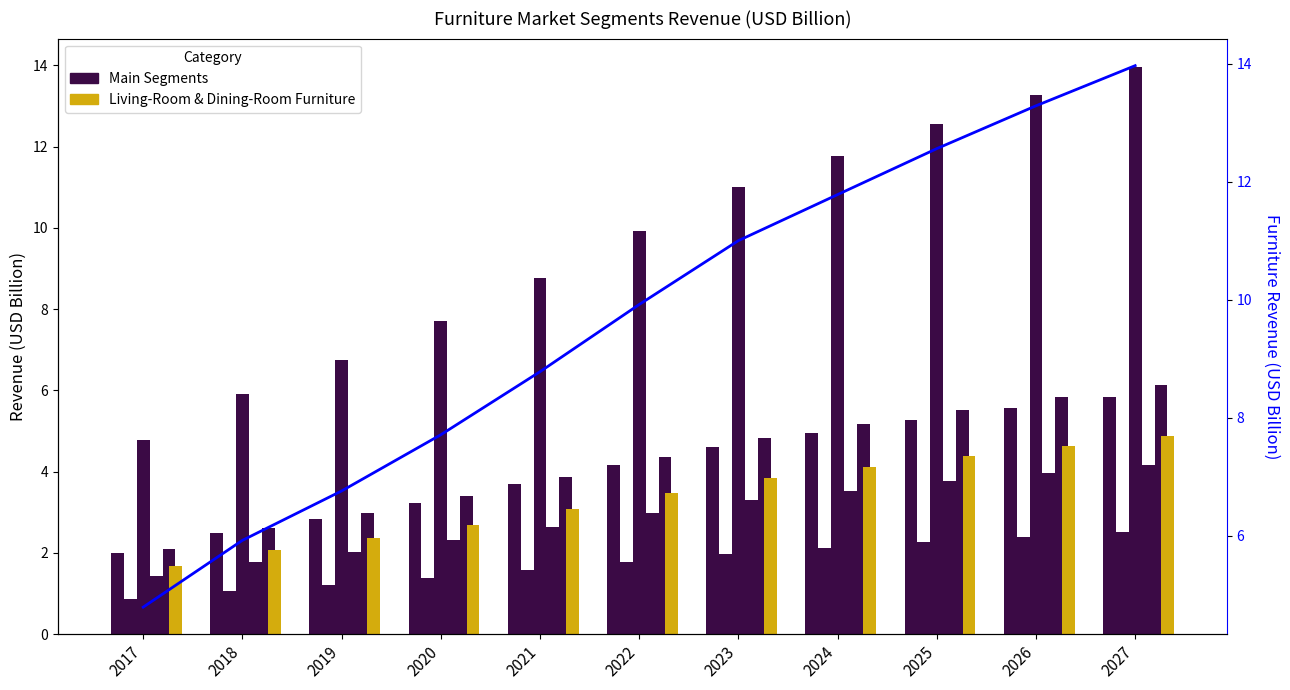

Reading left to right, transcribe all the data shown in this chart.

Bedroom Furniture: 2.0	2.5	2.8	3.2	3.7	4.2	4.6	4.9	5.3	5.6	5.8
Floor Covering: 0.9	1.1	1.2	1.4	1.6	1.8	2.0	2.1	2.3	2.4	2.5
Furniture: 4.8	5.9	6.8	7.7	8.8	9.9	11.0	11.8	12.6	13.3	14.0
Kitchen Furniture: 1.4	1.8	2.0	2.3	2.6	3.0	3.3	3.5	3.8	4.0	4.2
Lamps & Lighting: 2.1	2.6	3.0	3.4	3.9	4.4	4.8	5.2	5.5	5.8	6.1
Living-Room & Dining-Room Furniture: 1.7	2.1	2.4	2.7	3.1	3.5	3.8	4.1	4.4	4.6	4.9